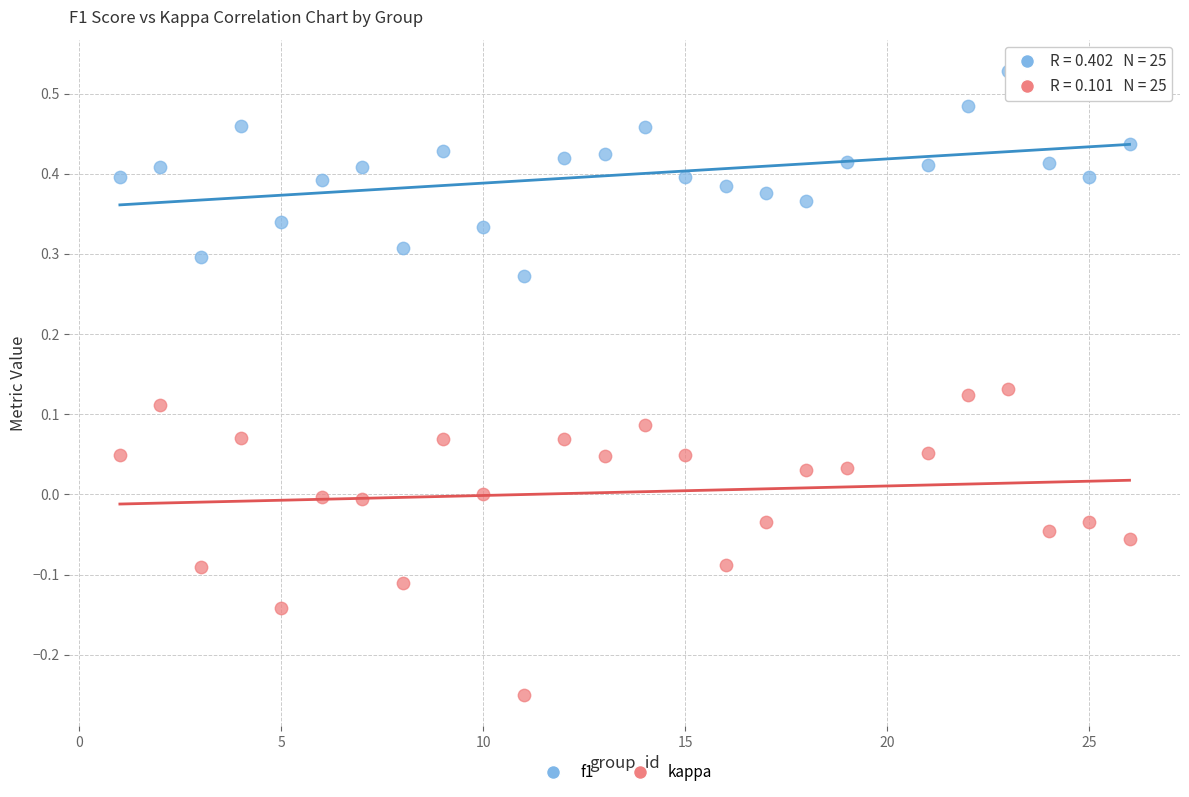

Which series has the widest spread of Y values?

kappa